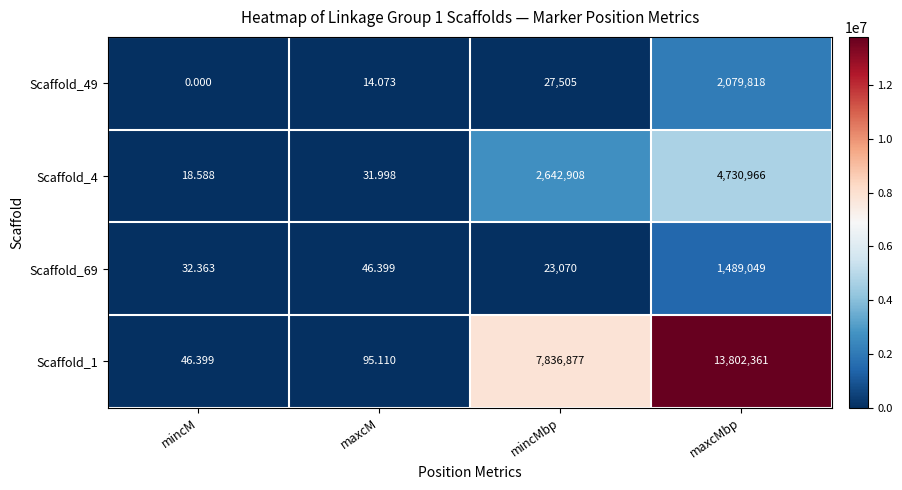

Rank the categories by Scaffold_69 value from highest to lowest.

maxcMbp, mincMbp, maxcM, mincM